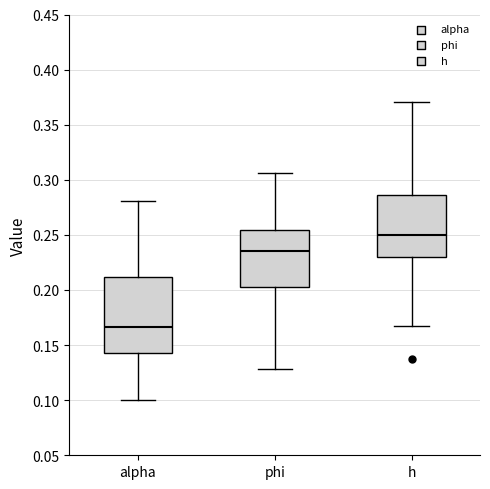

Which box is the tallest, from its lower edge to its upper edge?

alpha